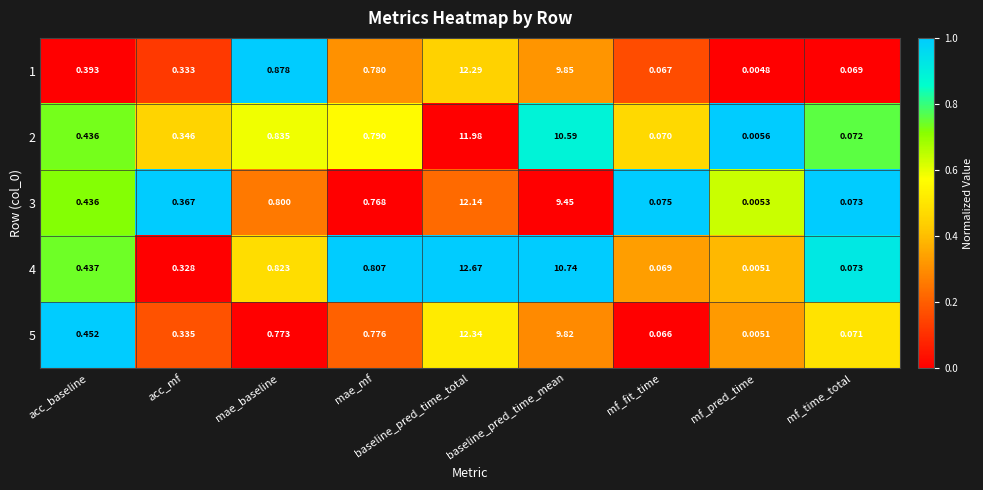

At which label is 5 closest to 6?

baseline_pred_time_mean